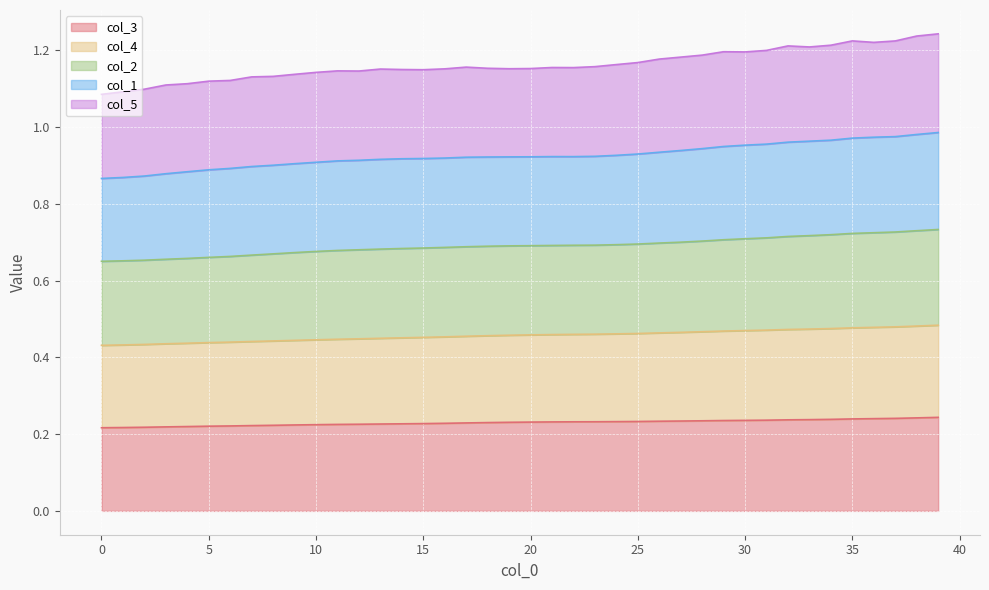

True or false: col_2 and col_3 intersect in this chart.

False